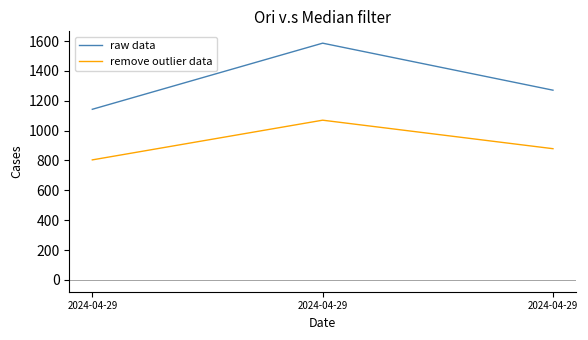

What is the sum of all raw data values?

4000